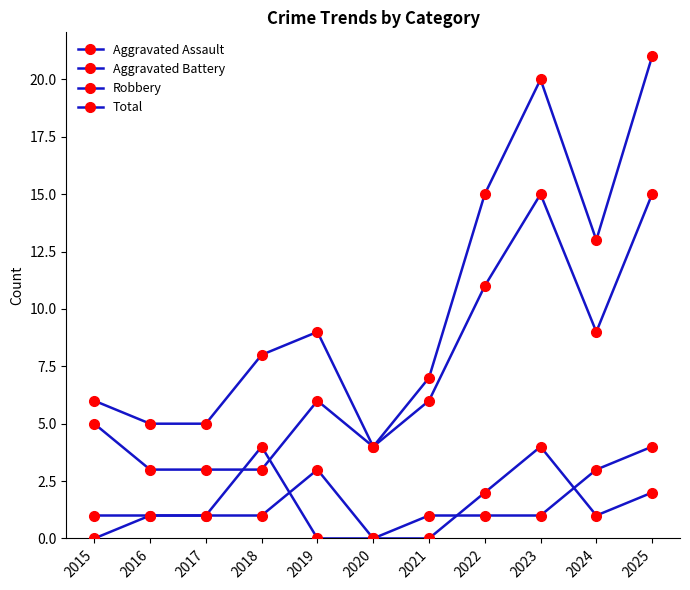

Which has a higher value, 2019 or 2023?

2023